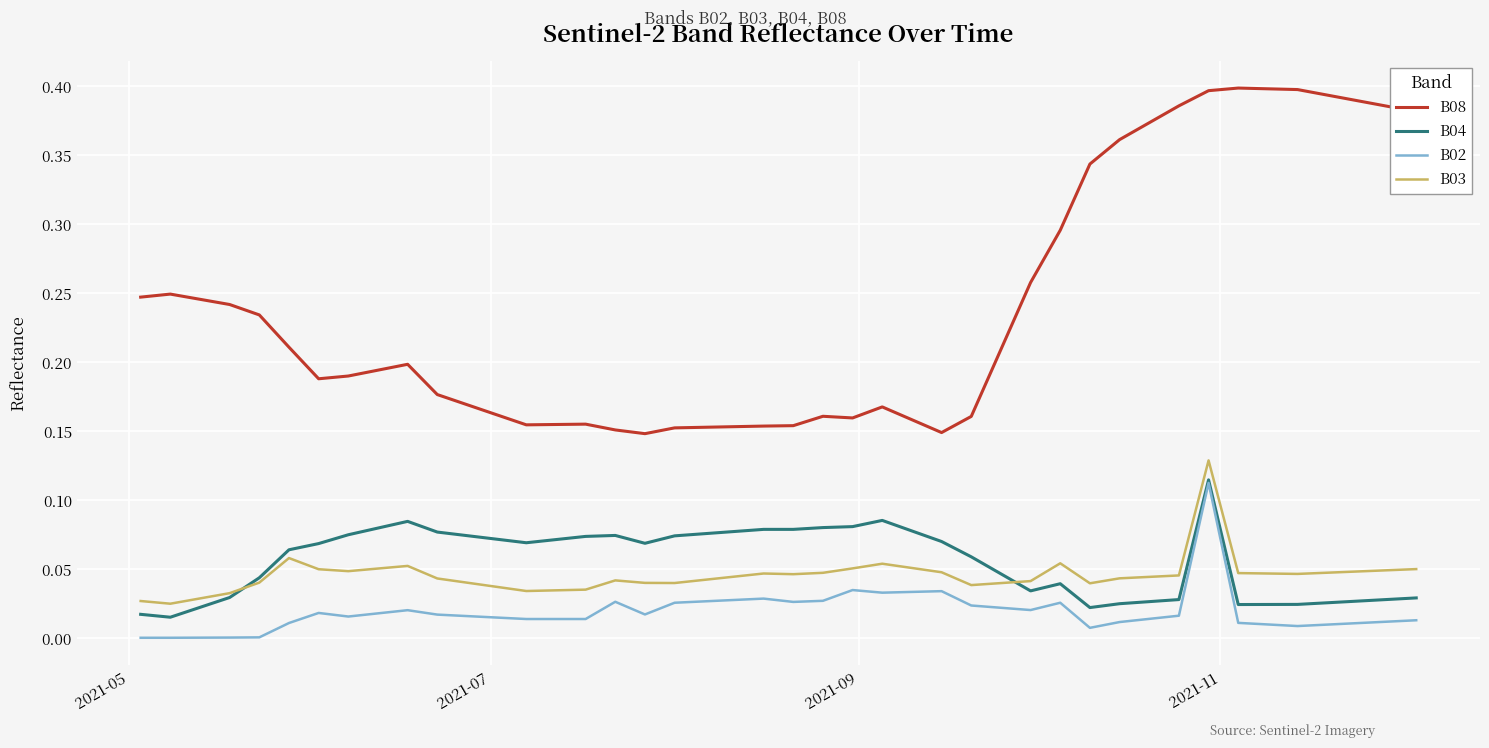

Which series has the largest total across all categories?

B08